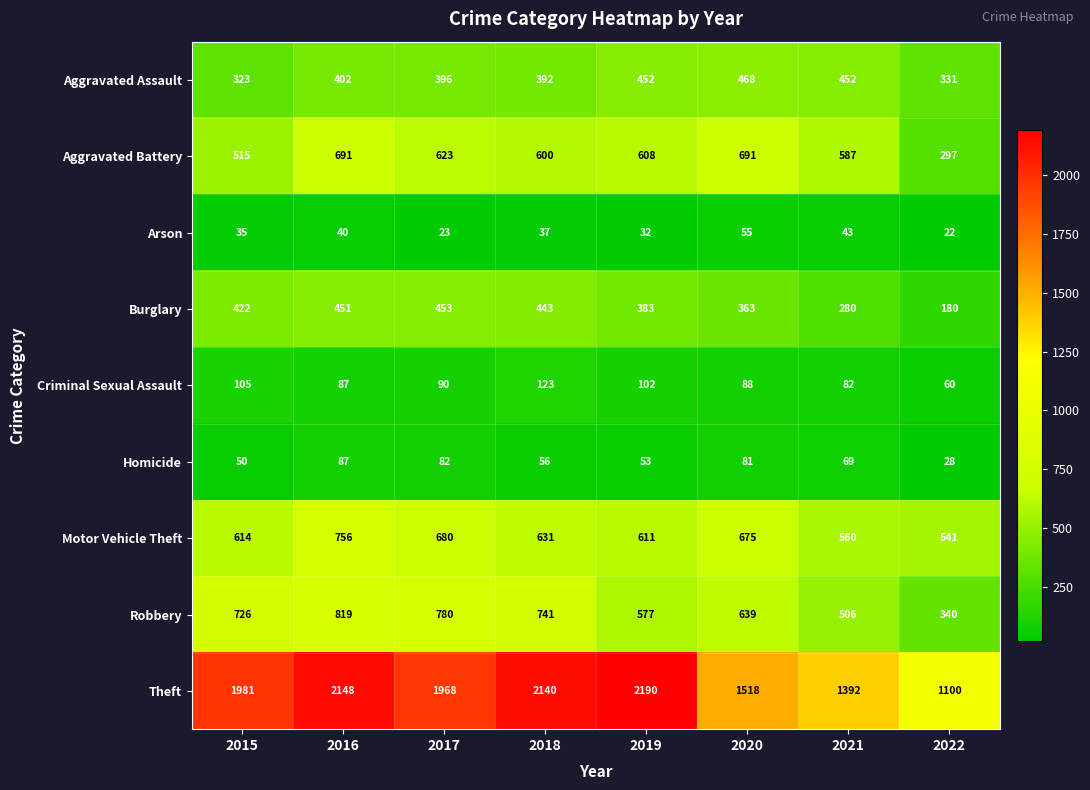

What is the minimum value shown in the chart?

22